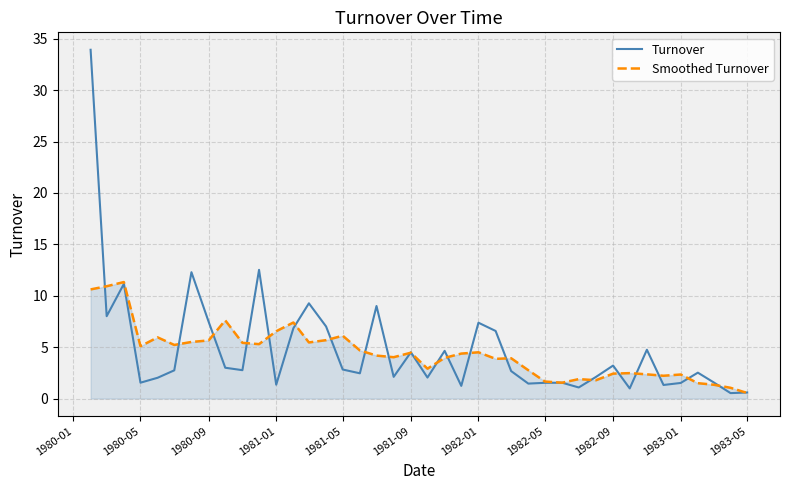

Which series has the largest range (max minus min)?

Turnover